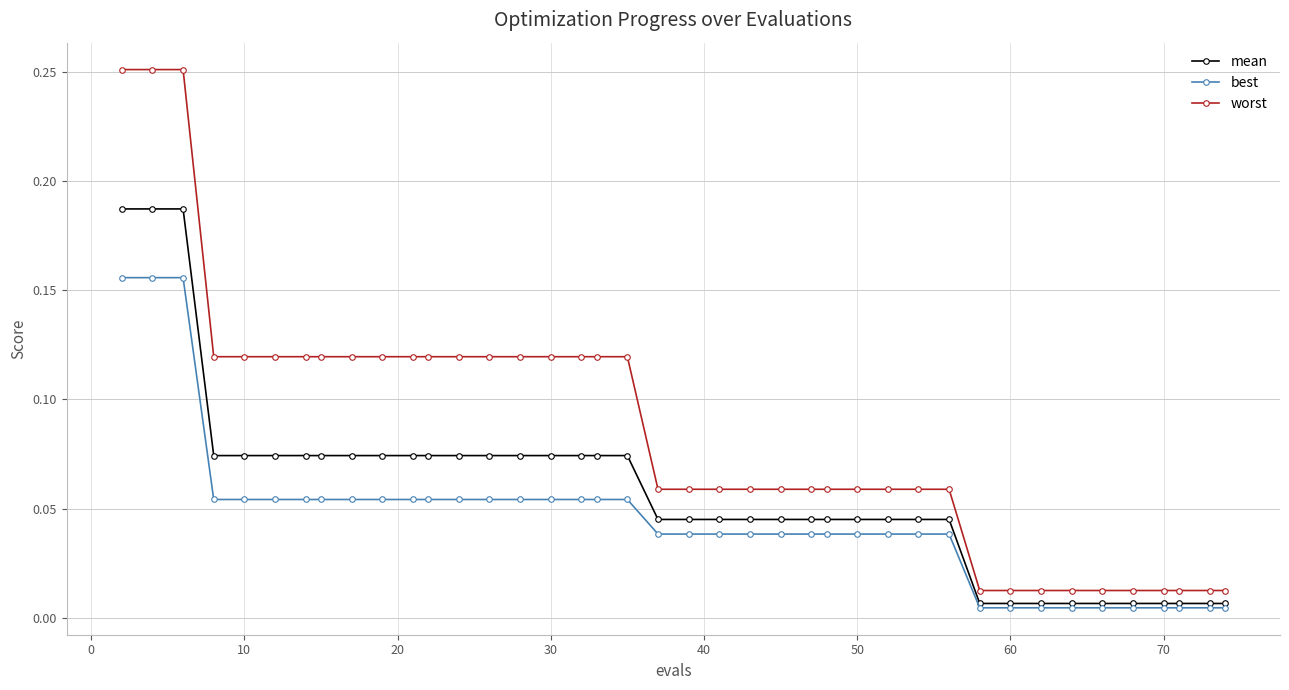

At how many categories does at least one series exceed 0?

40